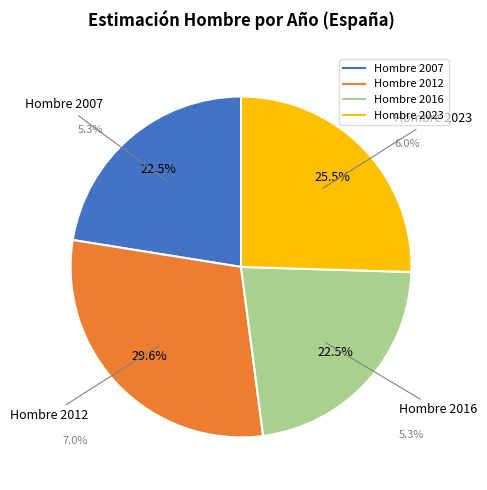

Which category has the biggest portion of the pie?

Hombre 2012